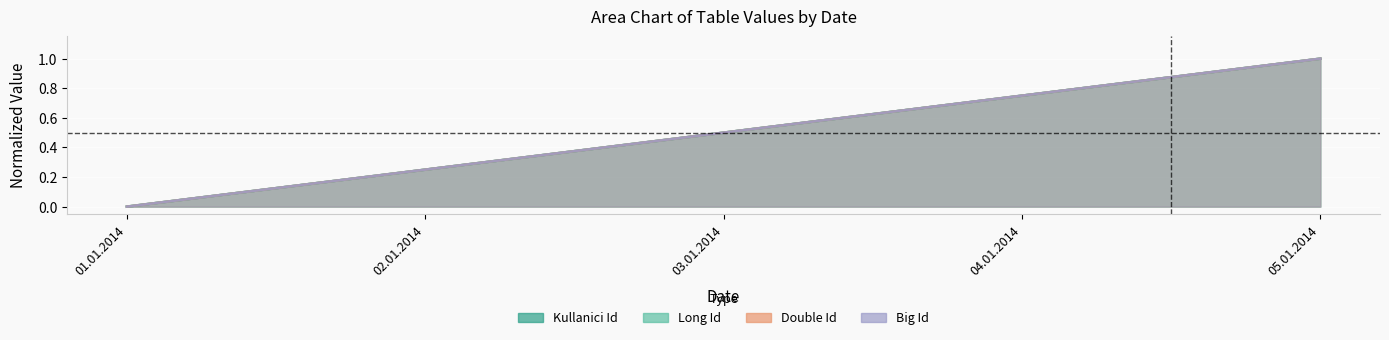

At which label is Long Id closest to 0?

01.01.2014